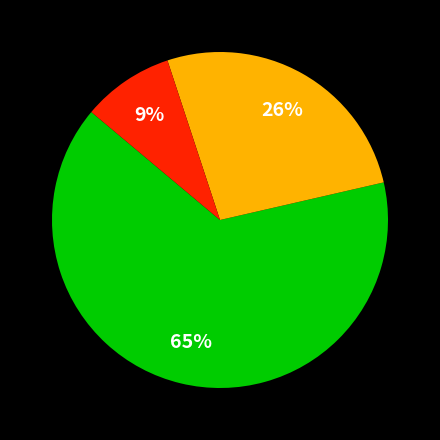

To the nearest percent, what is the average slice percentage?

33%